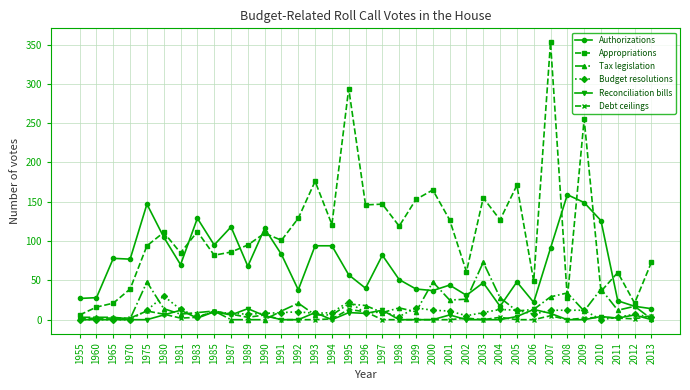

What is the sum of all Authorizations values?

2462